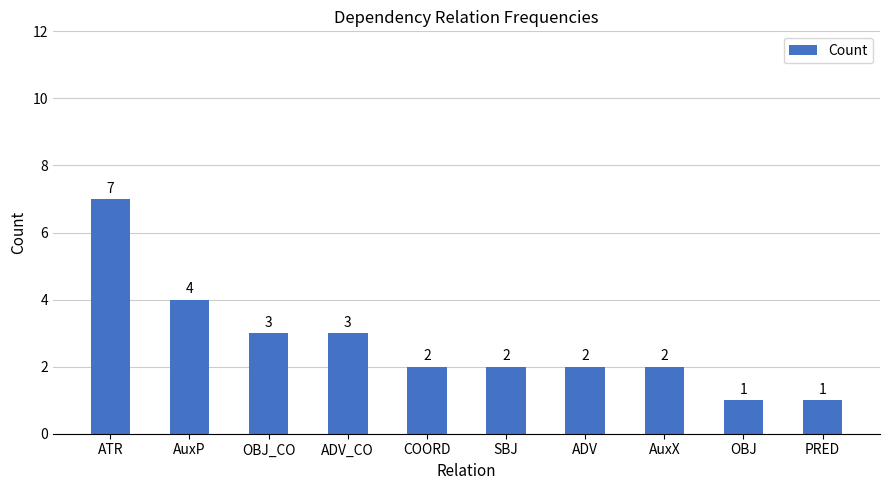

What is the change in value from ADV_CO to SBJ?

-1